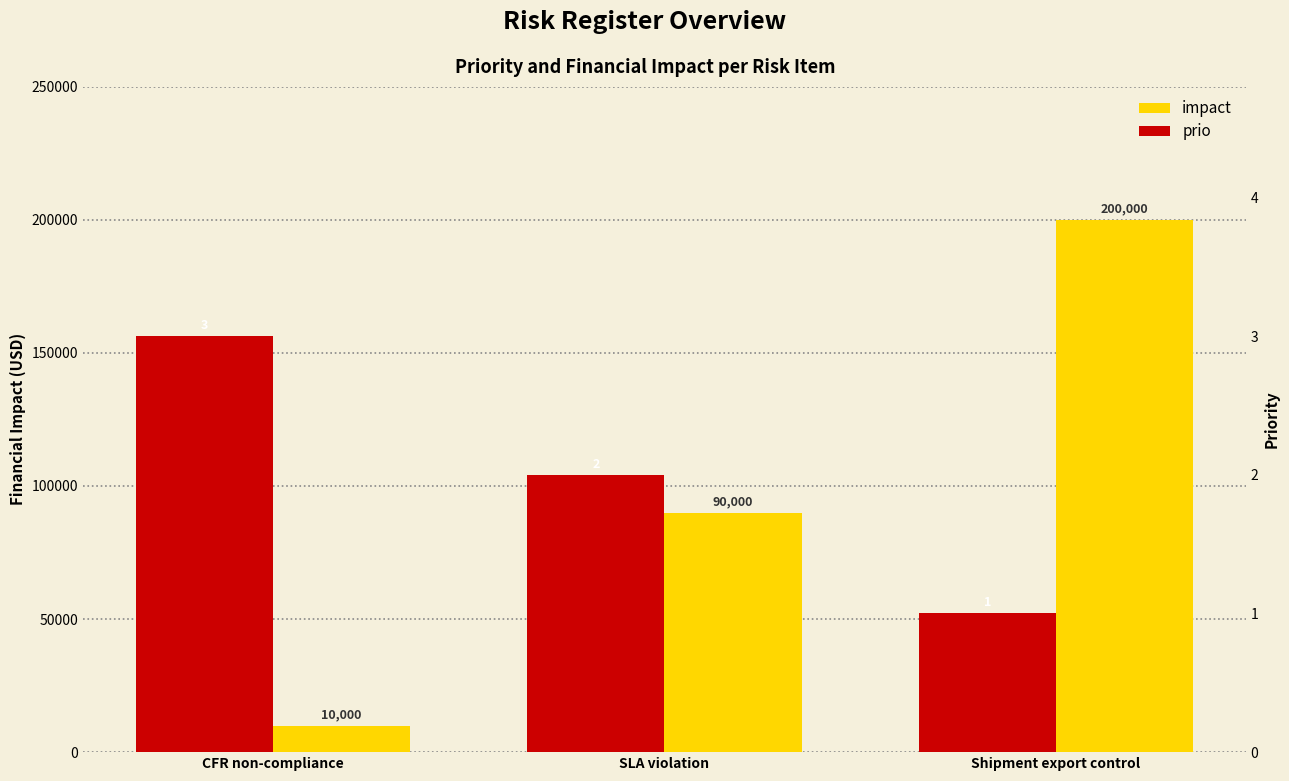

Between SLA violation and Shipment export control, which series saw the biggest shift?

impact